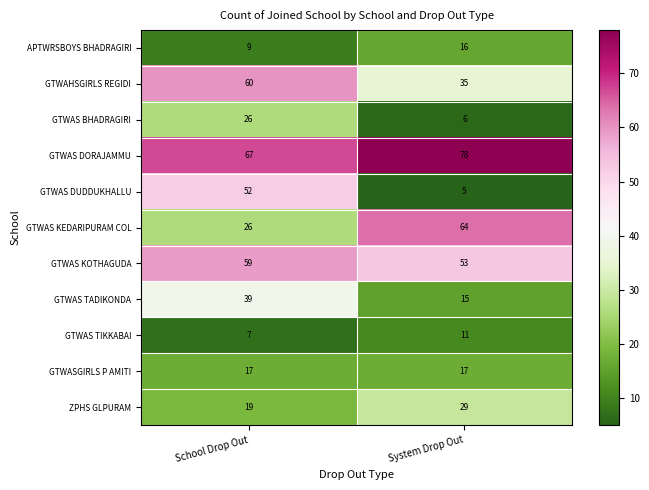

At System Drop Out, list the series in order from largest to smallest.

GTWAS DORAJAMMU, GTWAS KEDARIPURAM COL, GTWAS KOTHAGUDA, GTWAHSGIRLS REGIDI, ZPHS GLPURAM, GTWASGIRLS P AMITI, APTWRSBOYS BHADRAGIRI, GTWAS TADIKONDA, GTWAS TIKKABAI, GTWAS BHADRAGIRI, GTWAS DUDDUKHALLU